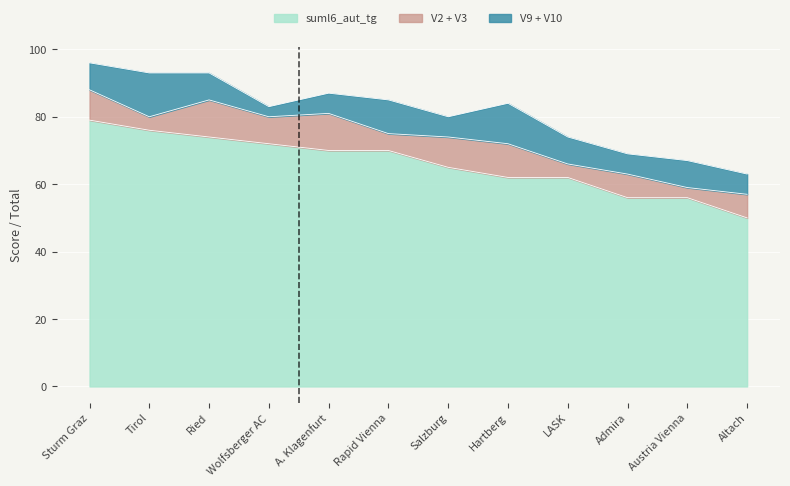

Is the value of V9 at Admira greater than the value of suml6_aut_tg at A. Klagenfurt?

No